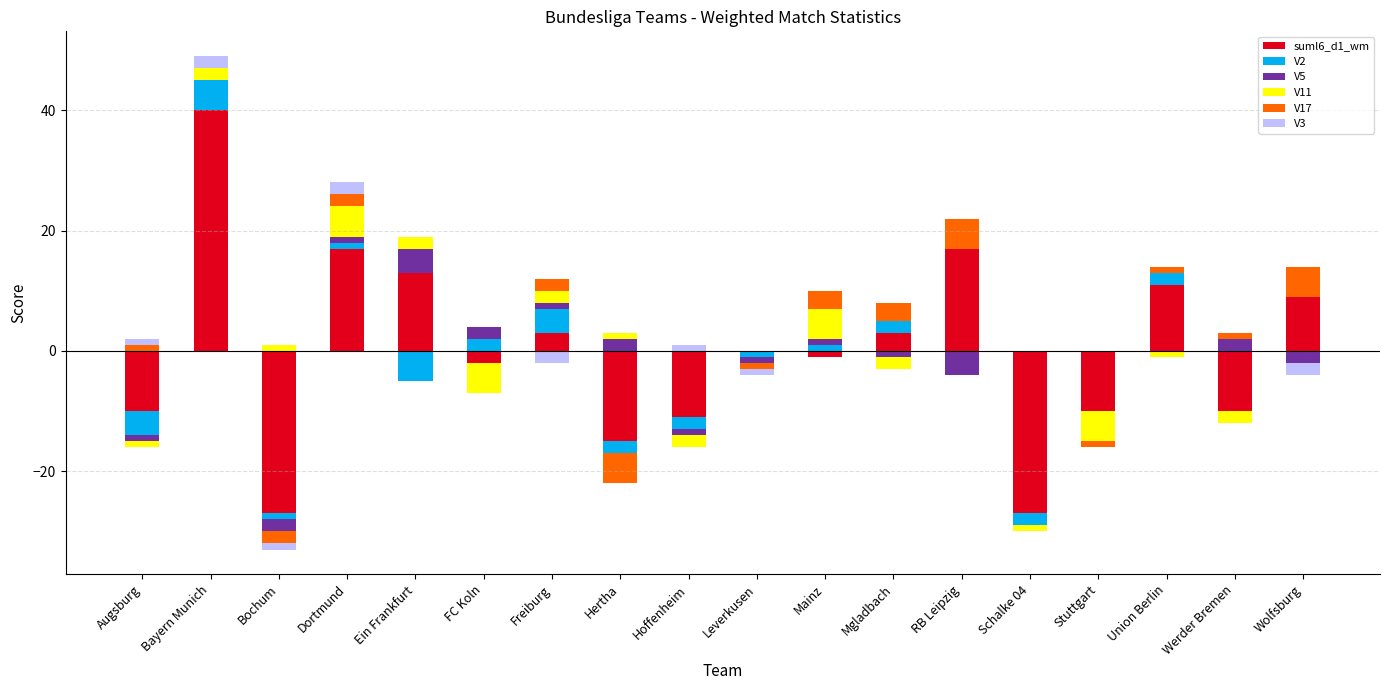

Which series has the largest total across all categories?

suml6_d1_wm